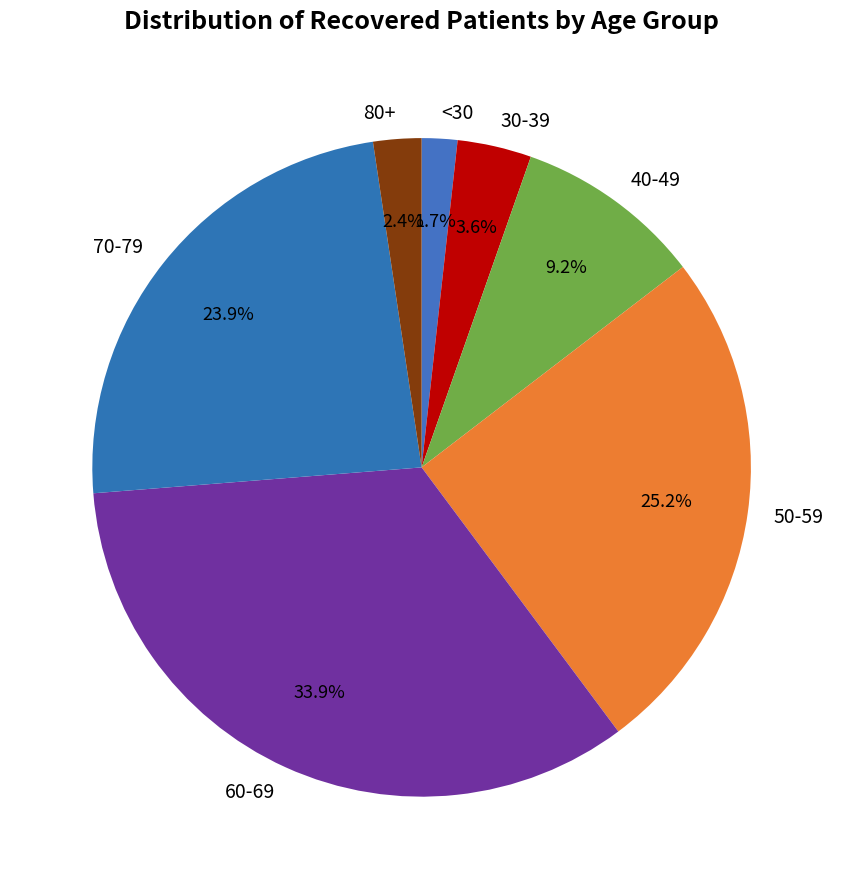

Does any single category account for the majority?

No